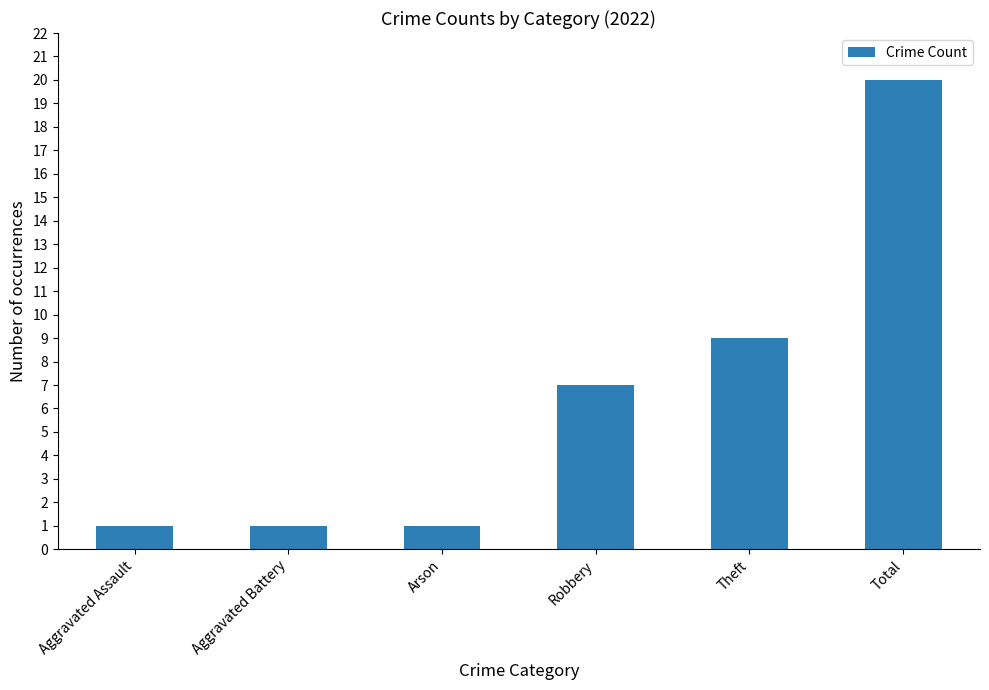

Reading left to right, list all the values displayed in this chart.

Aggravated Assault=1	Aggravated Battery=1	Arson=1	Robbery=7	Theft=9	Total=20